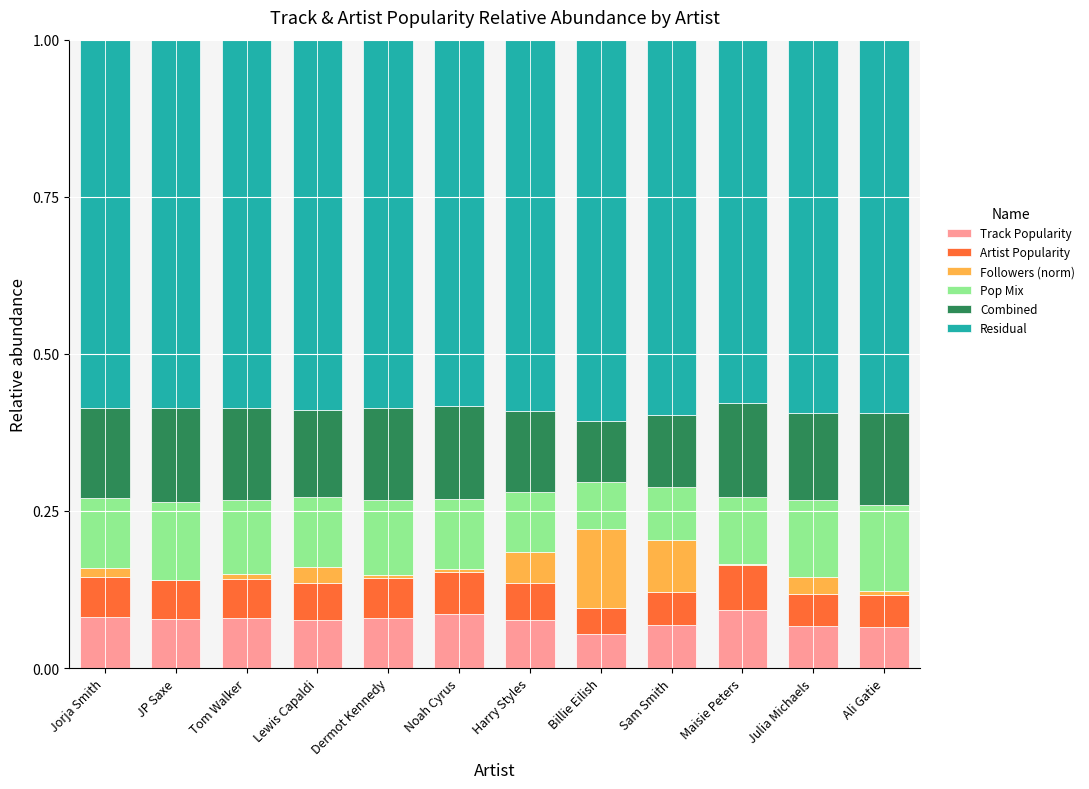

True or false: Track Popularity has a value of 0.1 at Jorja Smith.

True